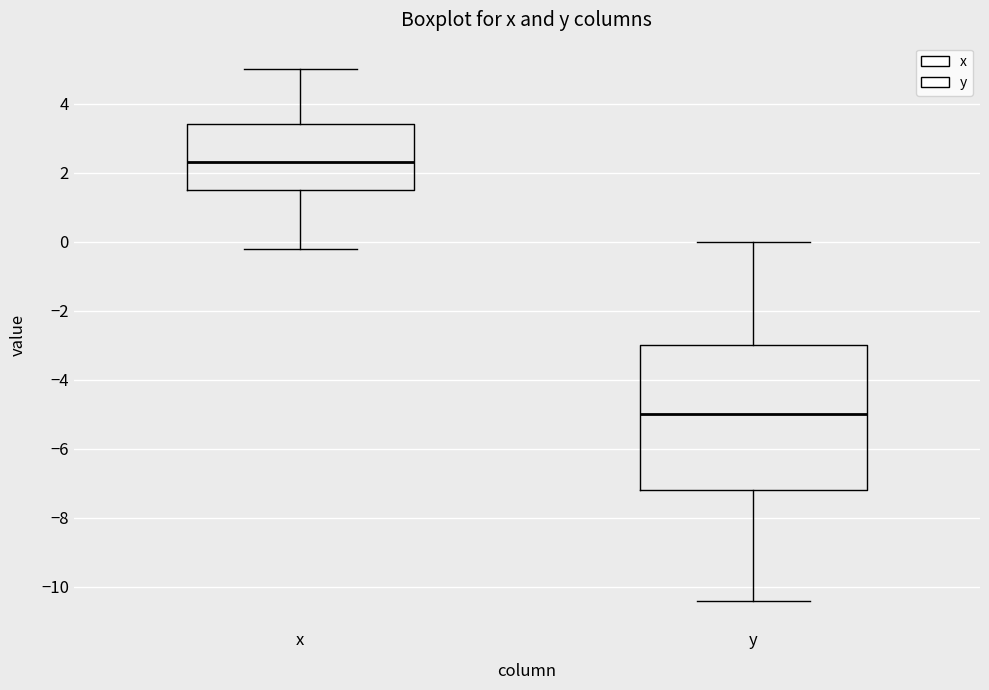

Comparing the boxes themselves (not the whiskers), which one is the tallest?

y